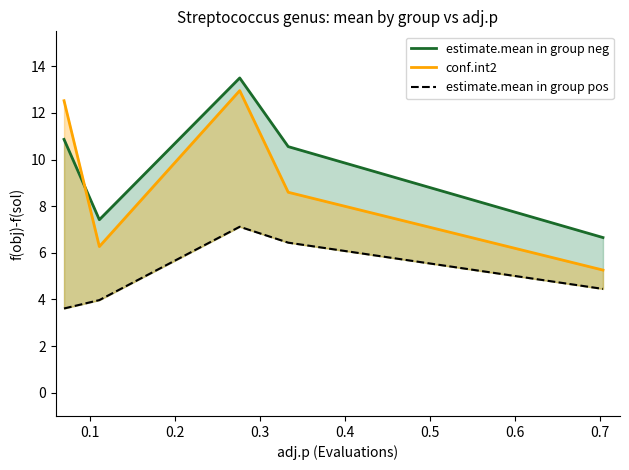

Reading right to left, list all the values displayed in this chart.

estimate.mean in group neg: 6.7	10.6	13.5	7.4	10.9
conf.int2: 5.3	8.6	13.0	6.3	12.5
estimate.mean in group pos: 4.5	6.4	7.1	4.0	3.6